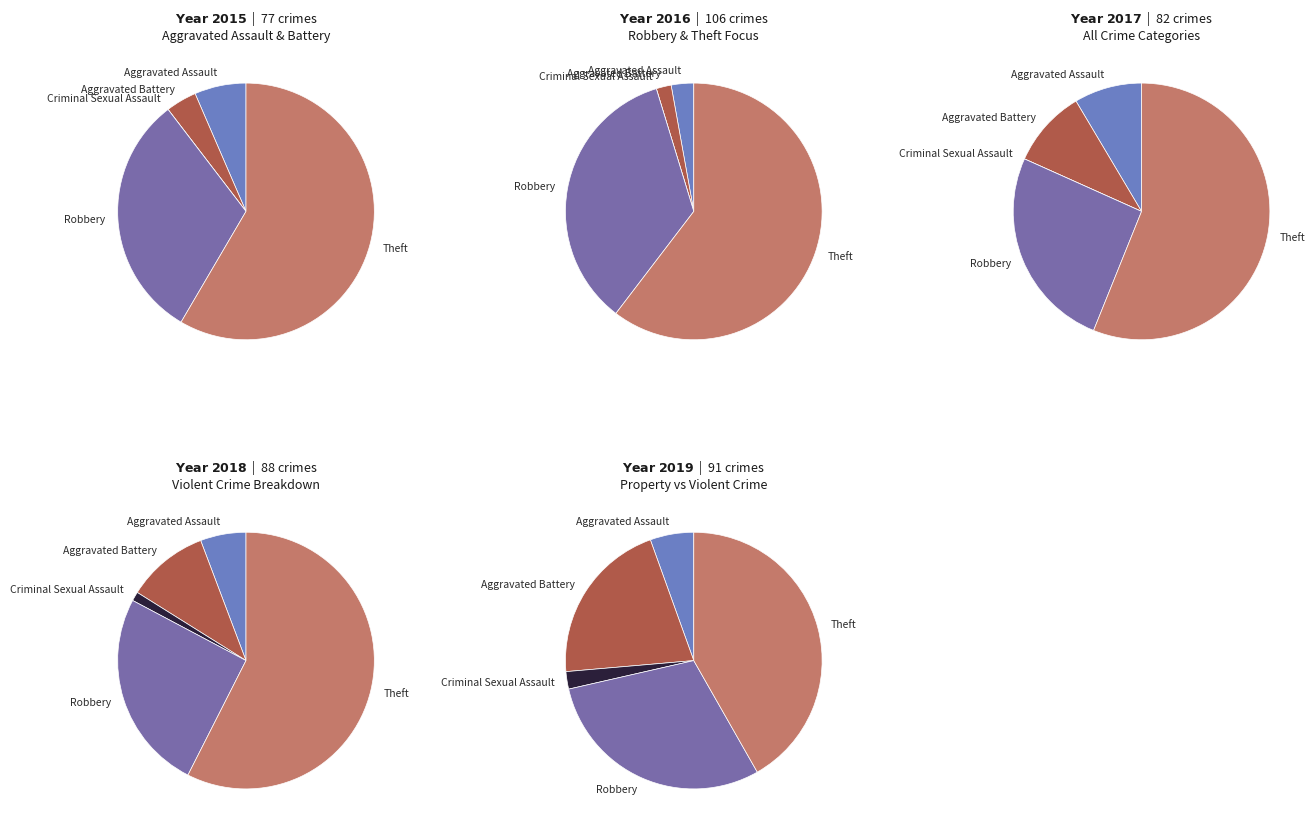

Is Robbery the majority of the pie?

No